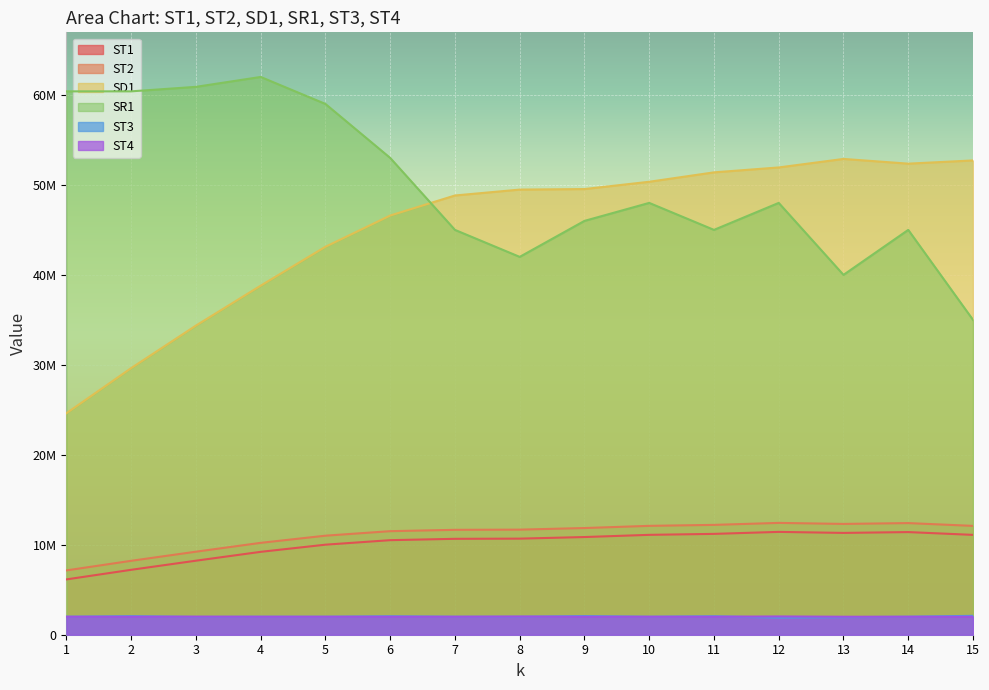

Reading left to right, extract all data points from this chart.

ST1: 6148410	7215860	8228590	9212850	10008700	10510600	10659900	10681000	10857900	11101600	11209200	11430300	11316400	11408800	11098200
ST2: 7148410	8215860	9228590	10212800	11008700	11510600	11659900	11681000	11857900	12101600	12209200	12430300	12316400	12408800	12098200
SD1: 24621600	29636200	34363400	38801600	43124400	46595600	48824200	49479700	49538500	50349500	51395600	51941100	52887700	52363300	52720500
SR1: 60400000	60400000	60900000	62000000	59000000	53000000	45000000	42000000	46000000	48000000	45000000	48000000	40000000	45000000	35000000
ST3: 2000000	2060000	1980000	2000000	2000000	2050000	2000000	2000000	2070000	2000000	2050000	1900000	1950000	2000000	2100000
ST4: 2000000	2000000	2010000	2000000	2000000	2000000	2000000	2020000	2000000	2000000	2000000	2030000	2000000	2000000	2000000